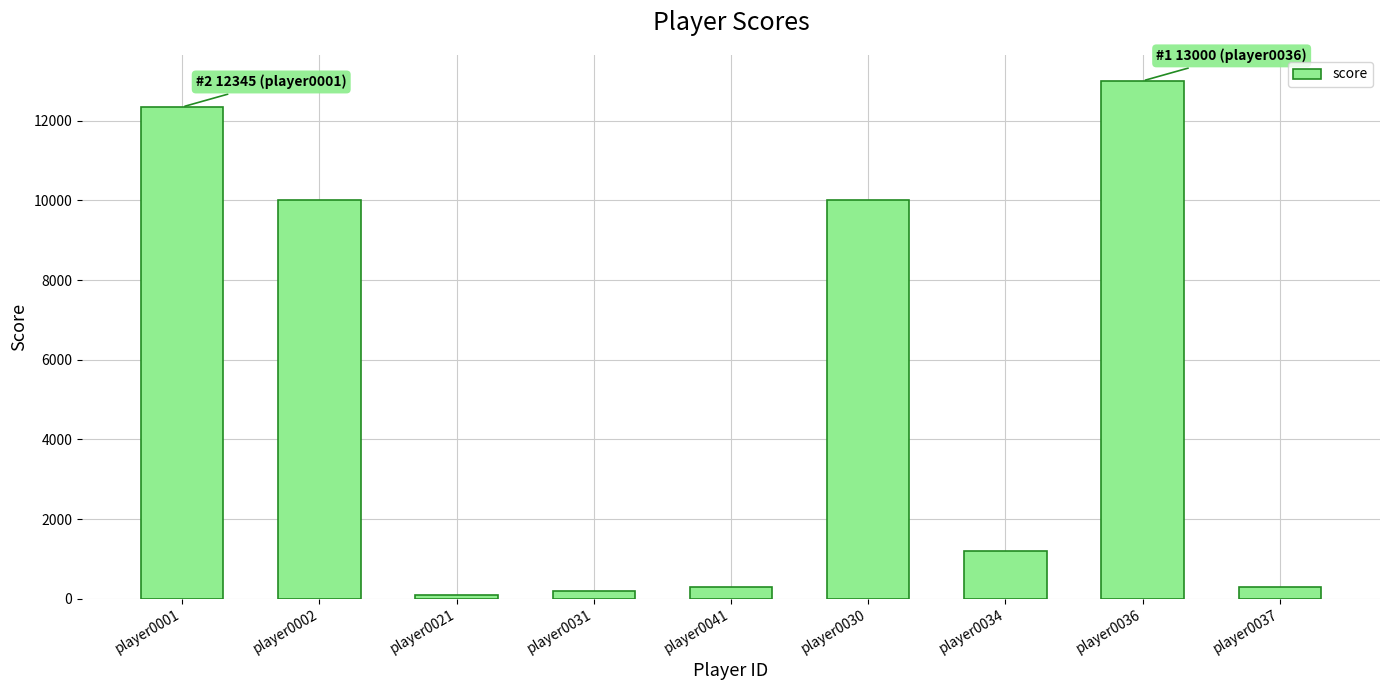

What is the value of the 8th bar from the left?

13000